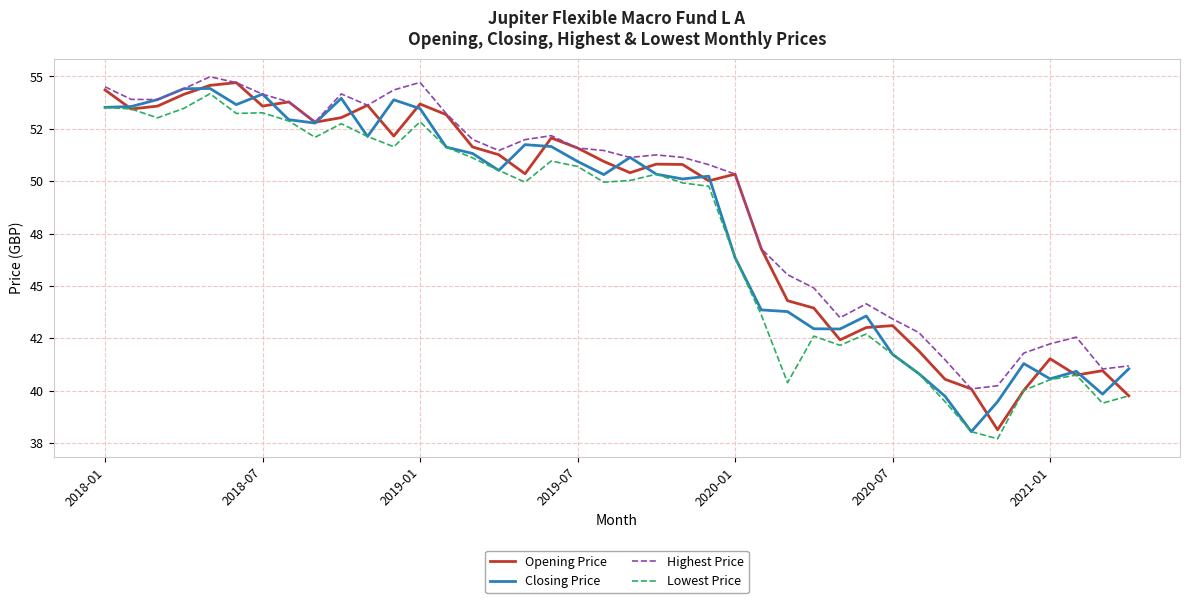

What is the highest value of the Highest Price series?

55.0